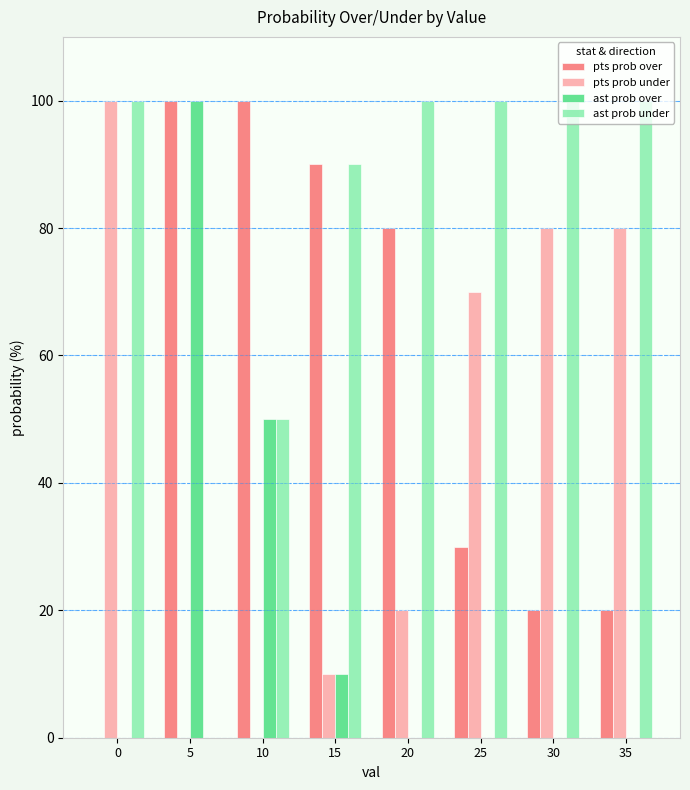

Reading right to left, list all the values displayed in this chart.

pts prob over: 35=20	30=20	25=30	20=80	15=90	10=100	5=100	0=0
pts prob under: 35=80	30=80	25=70	20=20	15=10	10=0	5=0	0=100
ast prob over: 35=0	30=0	25=0	20=0	15=10	10=50	5=100	0=0
ast prob under: 35=100	30=100	25=100	20=100	15=90	10=50	5=0	0=100